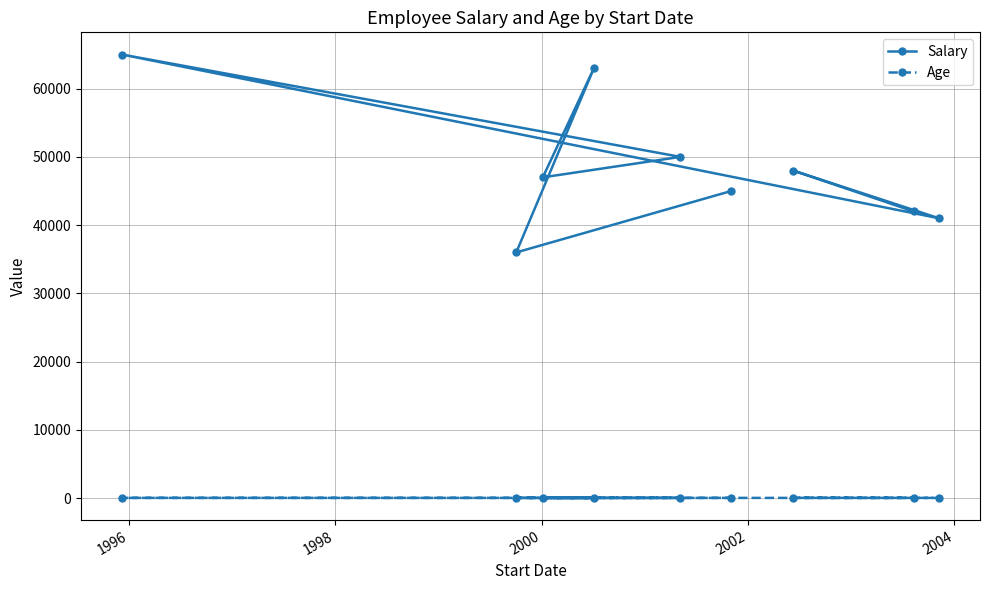

What is the maximum value for Salary?

65000